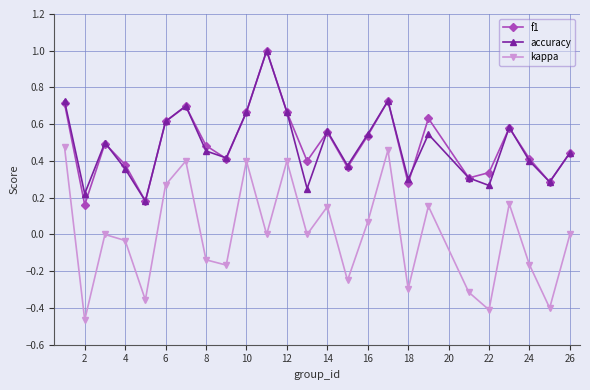

True or false: kappa and f1 intersect in this chart.

False